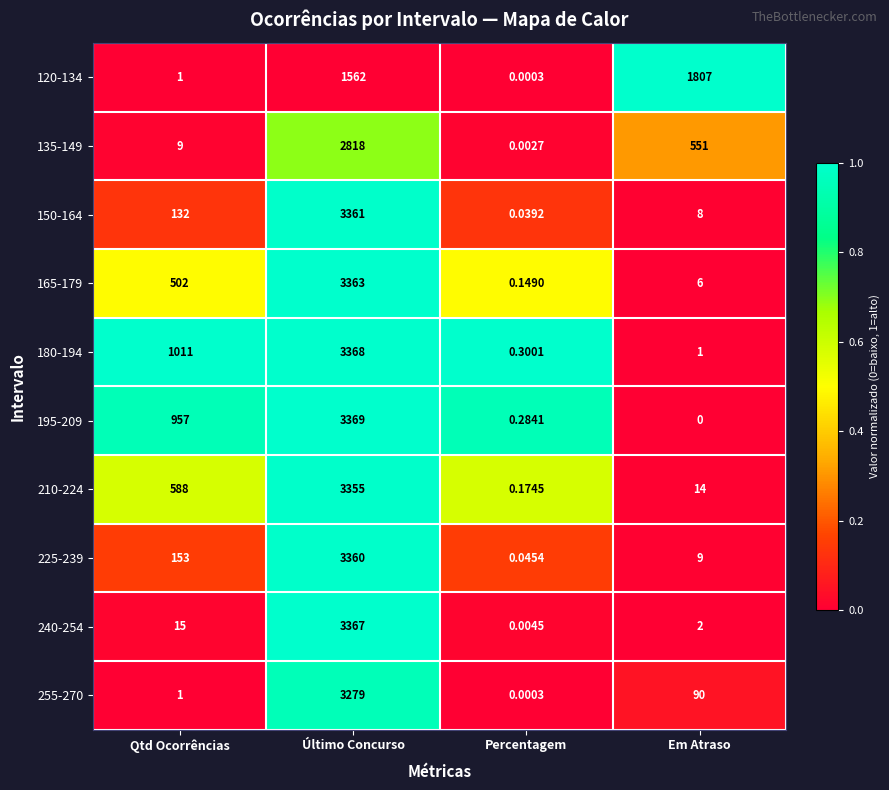

Is the value of 150-164 at Qtd Ocorrências greater than the value of 210-224 at Percentagem?

Yes